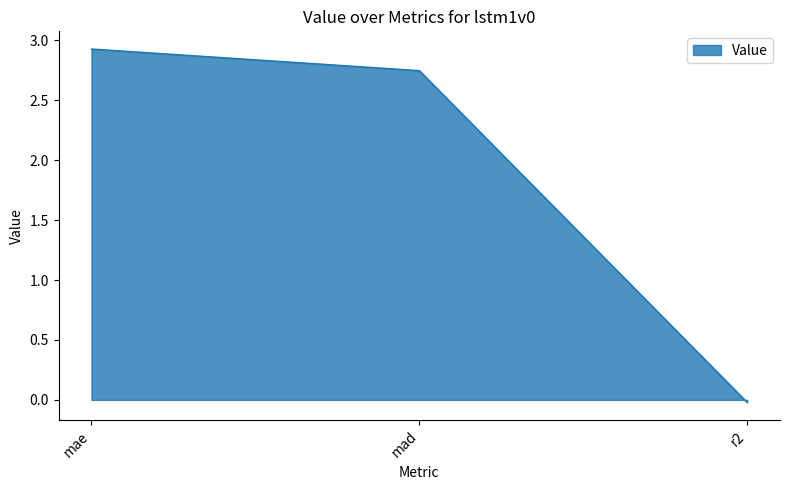

The chart shows a value of 2.9 at mae. True or false?

True